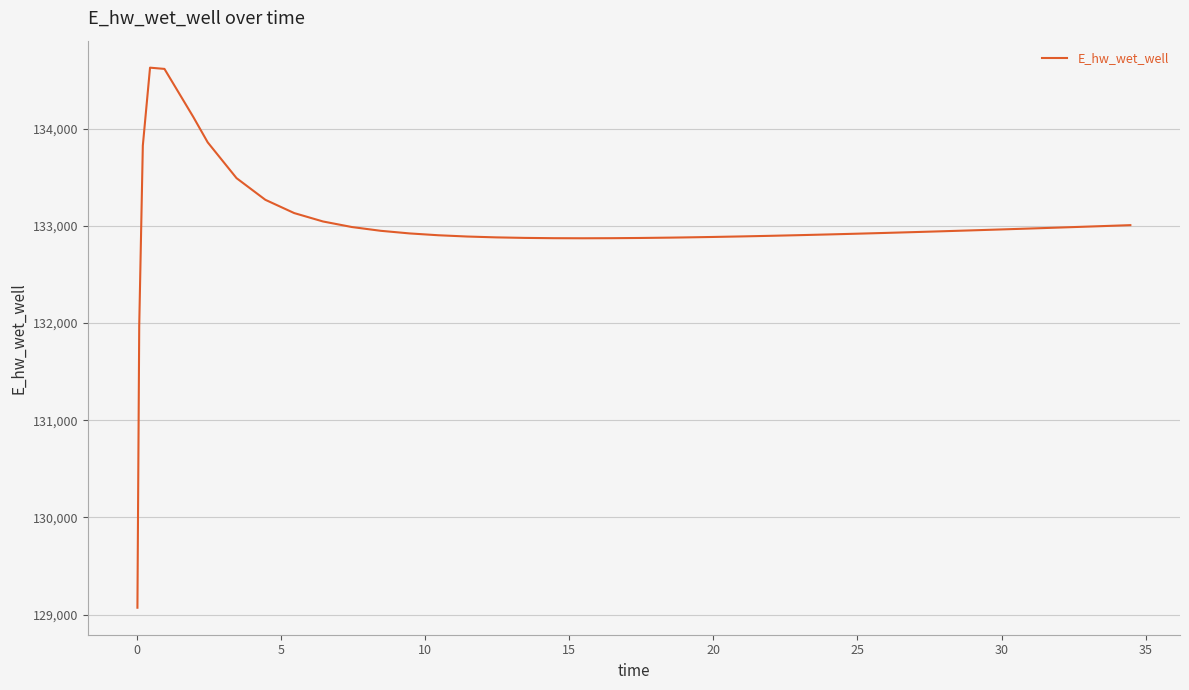

What is the difference between the maximum and minimum values?

5557.8